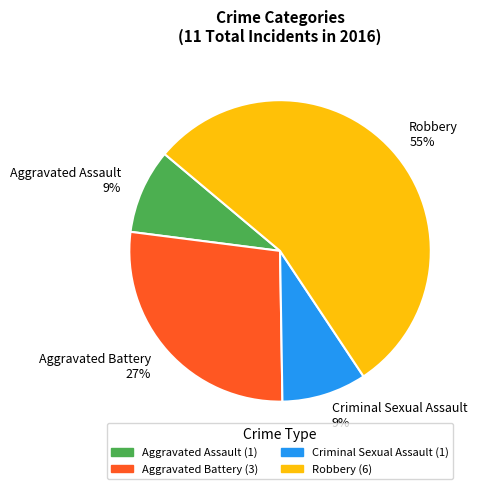

True or false: Aggravated Assault accounts for 20% of the total.

False